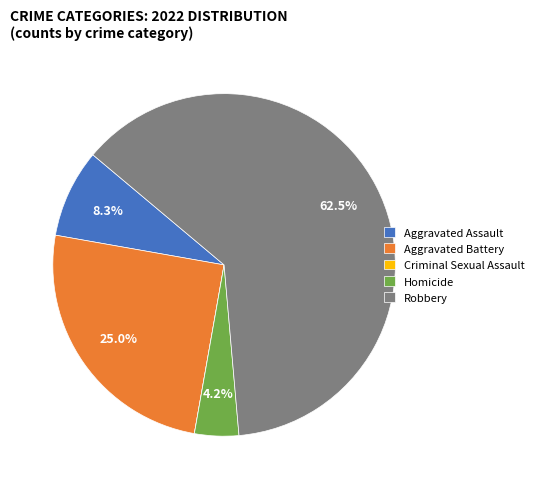

Which category accounts for the majority?

Robbery